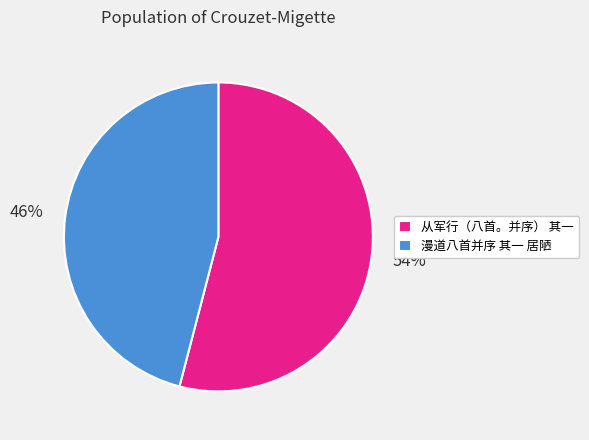

True or false: 漫道八首并序 其一 居陋 accounts for 46% of the total.

True